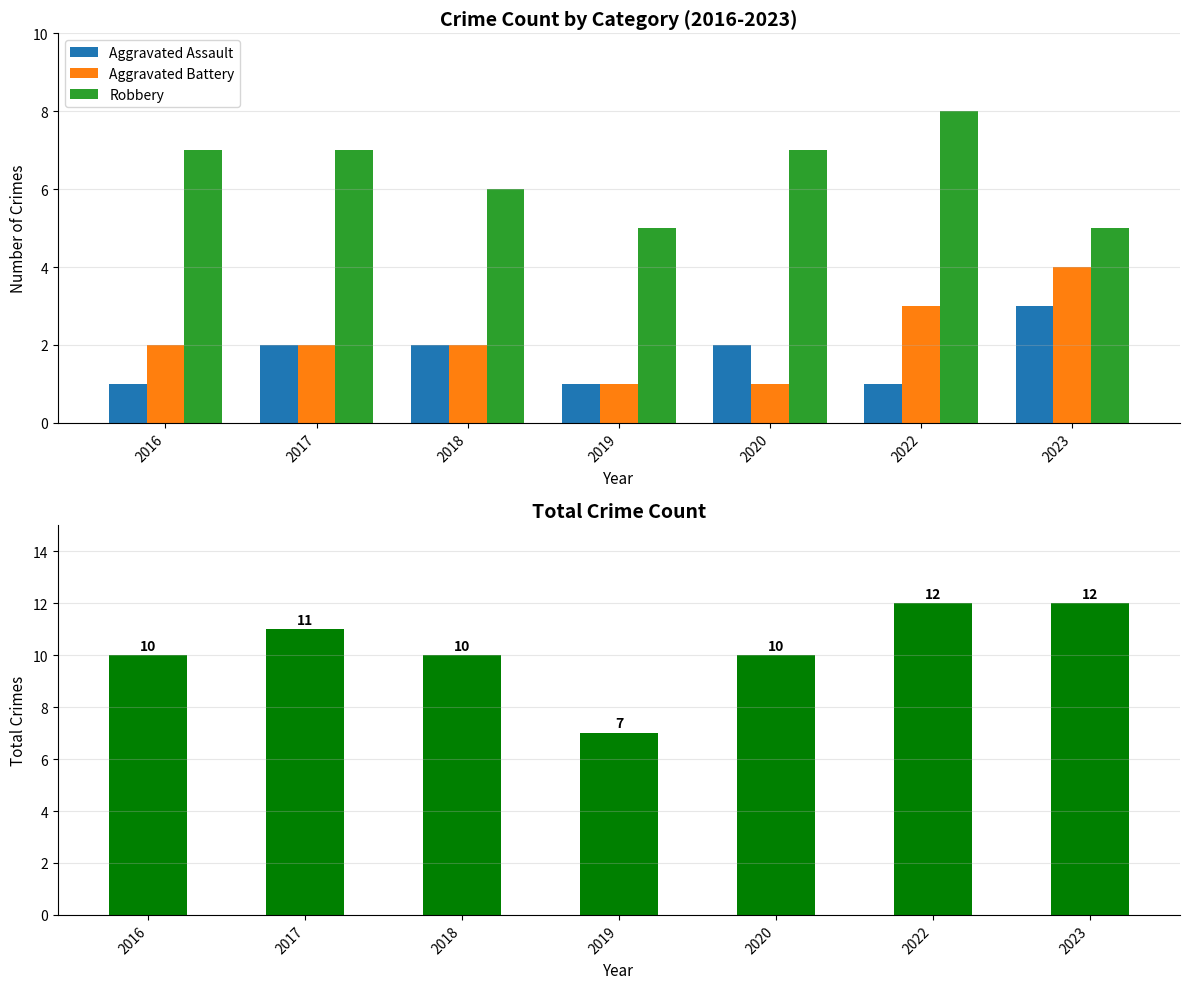

Reading left to right, extract all data points from this chart.

Aggravated Assault: 1	2	2	1	2	1	3
Aggravated Battery: 2	2	2	1	1	3	4
Robbery: 7	7	6	5	7	8	5
Total: 10	11	10	7	10	12	12